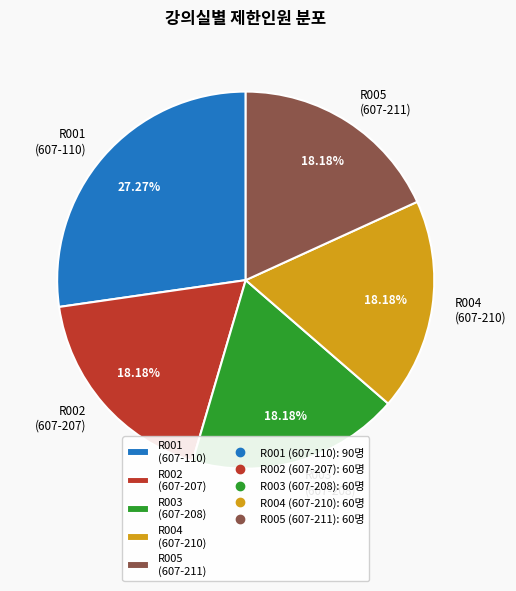

True or false: R001 accounts for 38% of the total.

False